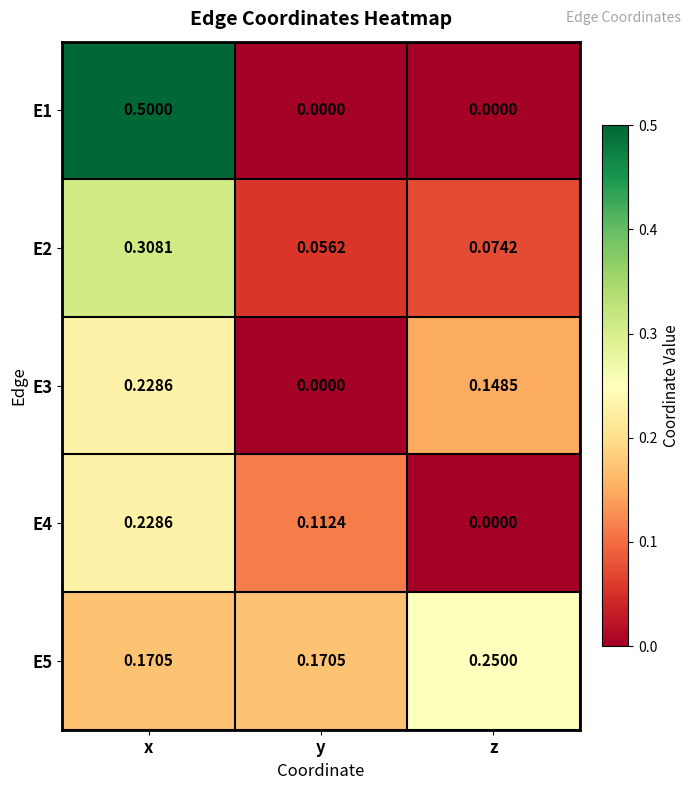

Where is E2 nearest to the value 0?

y